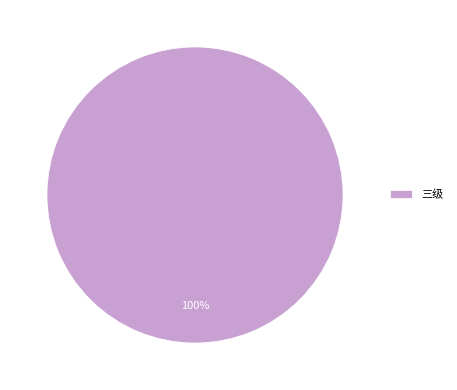

Rank the categories by value from highest to lowest.

三级